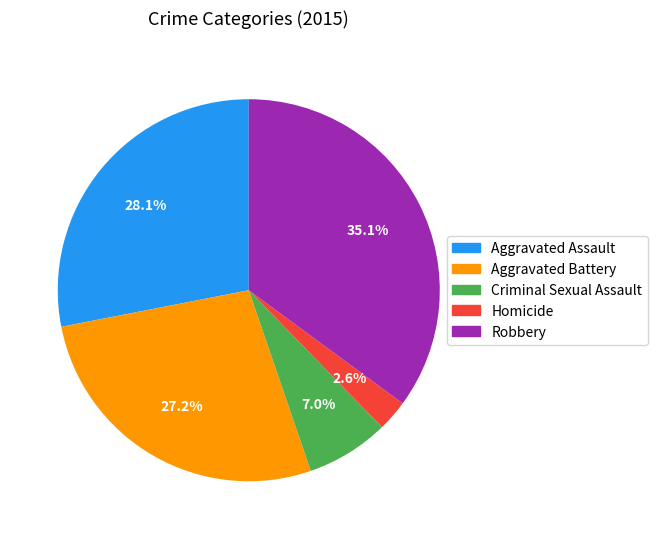

How many segments does this pie chart have?

5